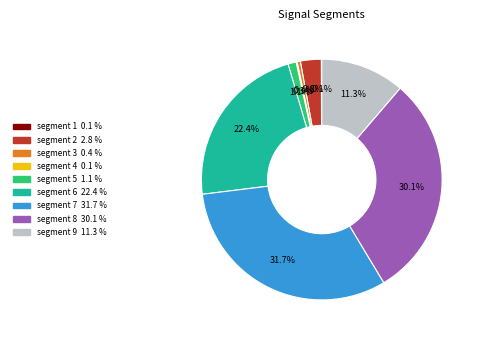

To the nearest percent, what is the difference between the largest and smallest slice percentages?

32%